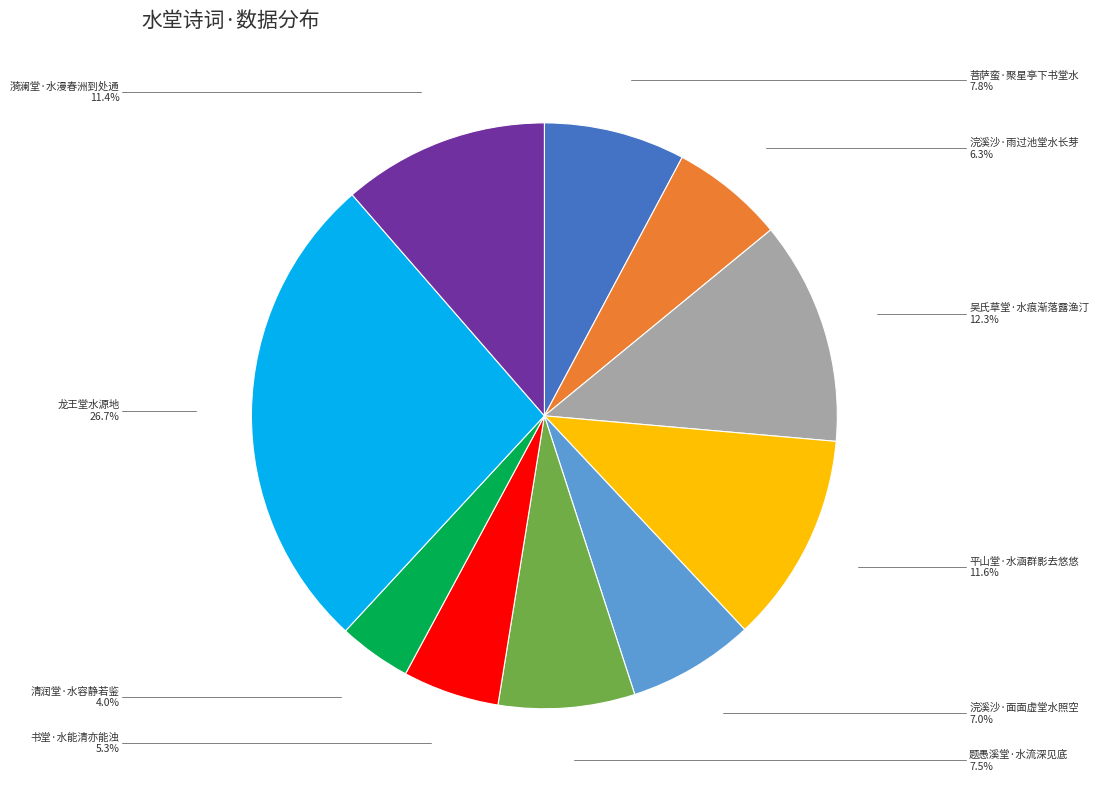

Which has a higher value, 龙王堂水源地 or 浣溪沙·雨过池堂水长芽?

龙王堂水源地